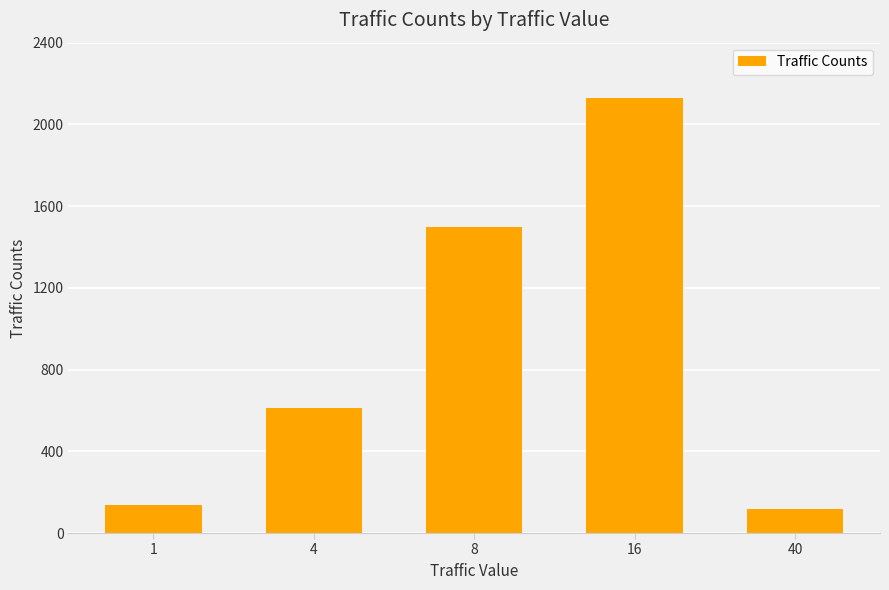

Are the bars grouped side by side (vs. stacked)?

No